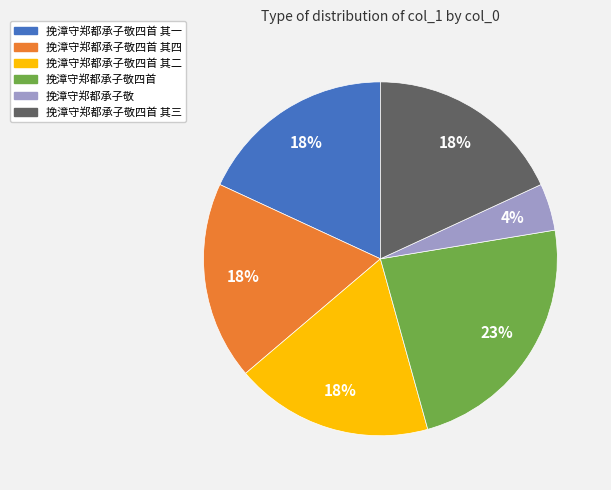

Is there a majority slice in this chart?

No